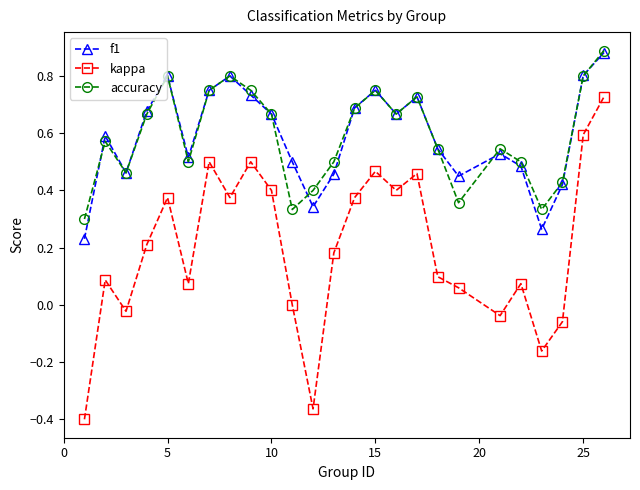

Which series has the widest spread of values?

kappa